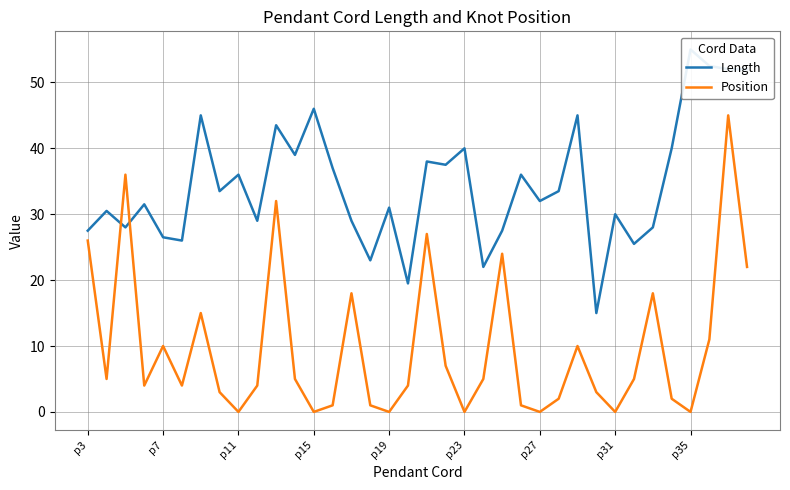

Is it true that Position equals 0 at p15?

True